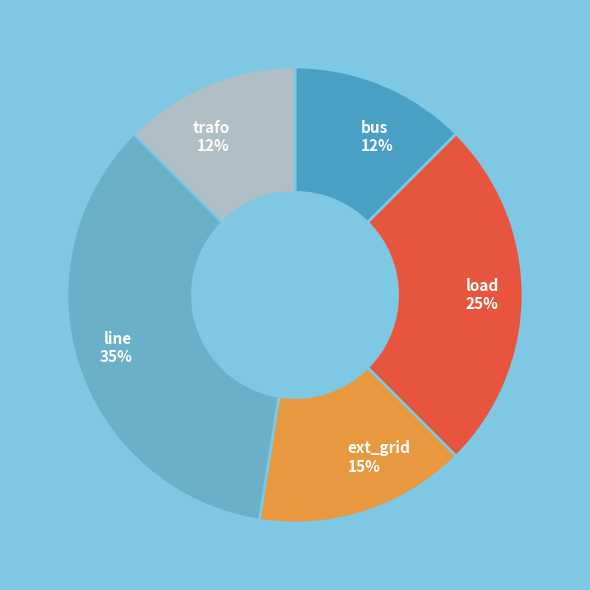

Is it true that trafo is 4% of the pie?

False